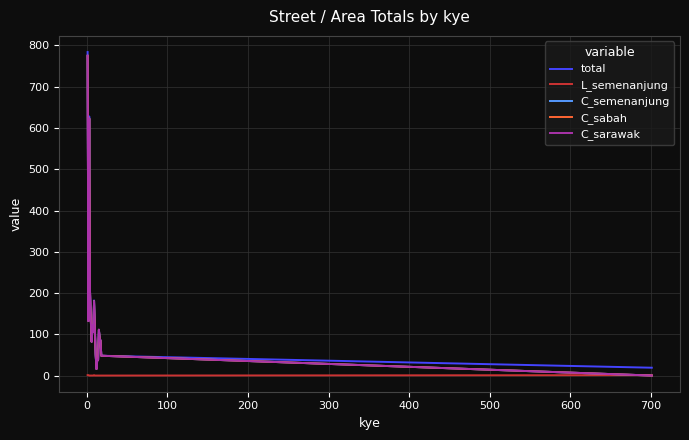

True or false: total and C_sabah intersect in this chart.

False